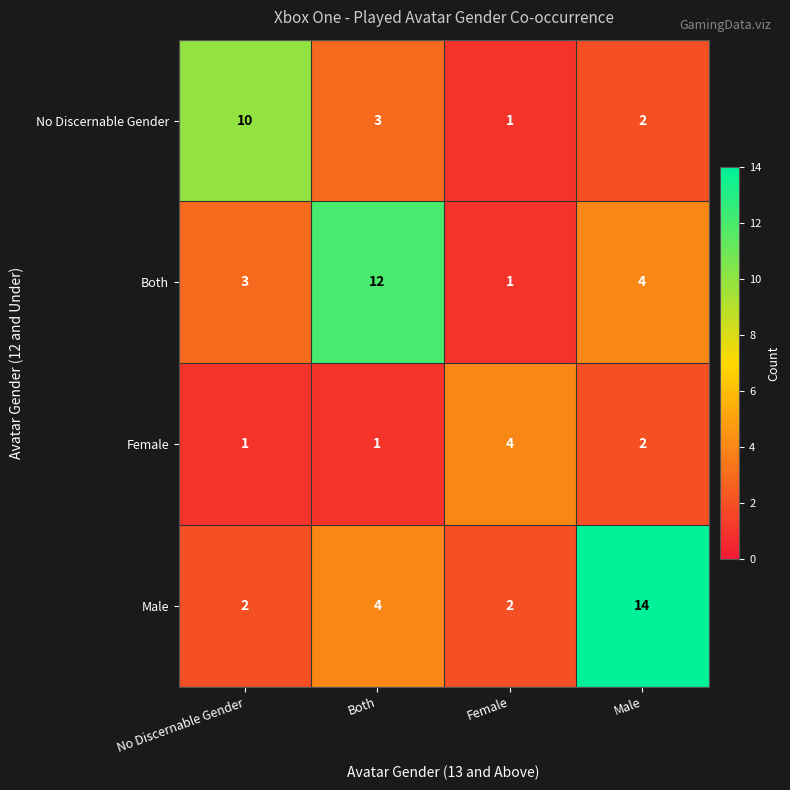

Between No Discernable Gender and Male, which series saw the biggest shift?

Male